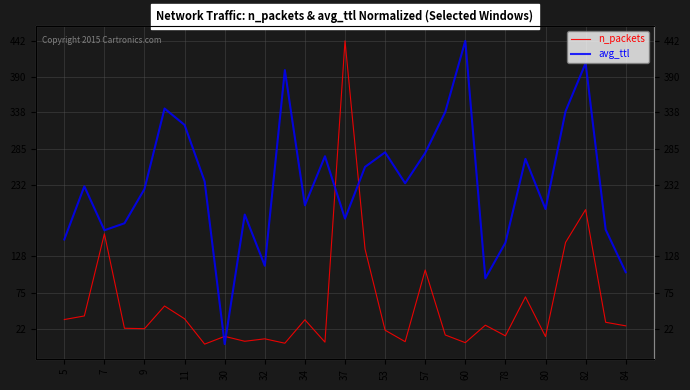

At 57, list the series in order from largest to smallest.

avg_ttl, n_packets